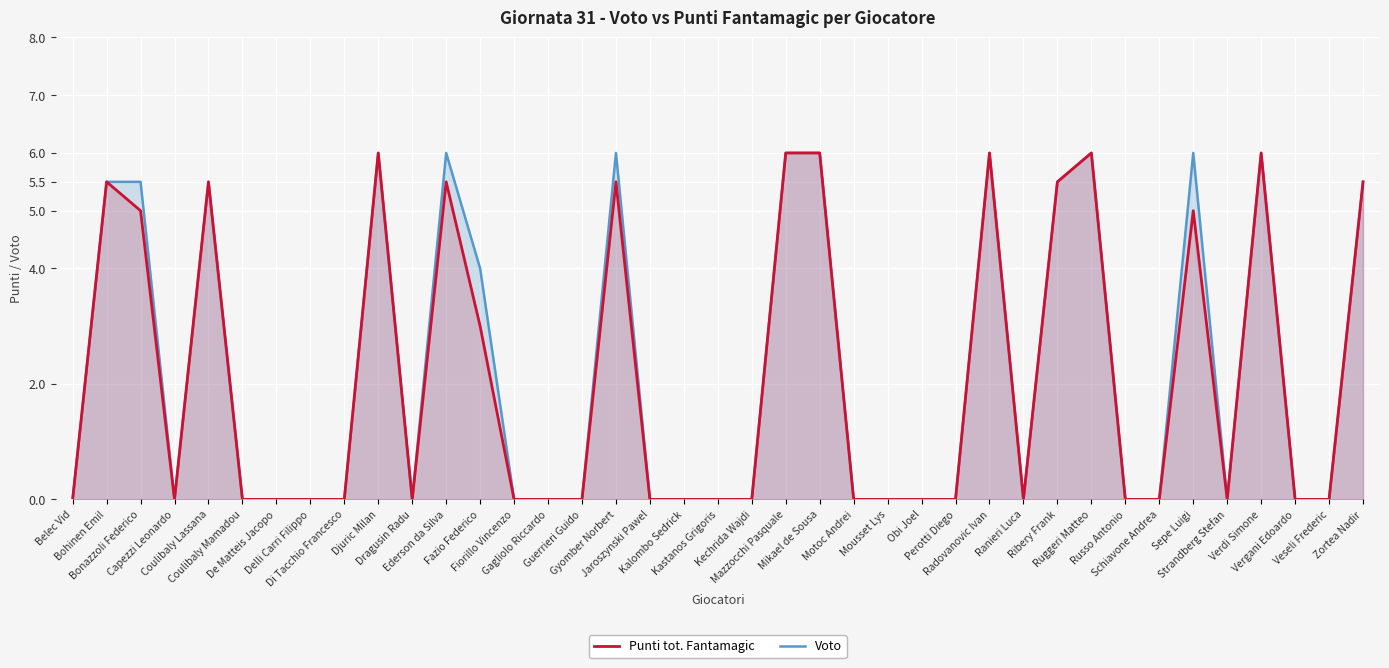

True or false: Punti tot. Fantamagic and Voto intersect in this chart.

False